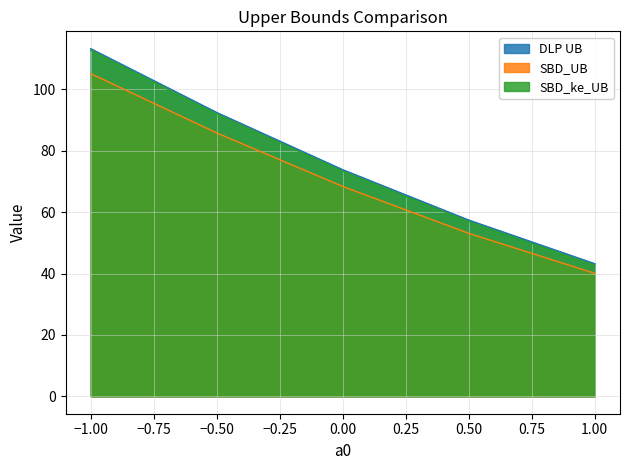

Reading left to right, extract all data points from this chart.

DLP UB: 113.2	92.4	73.8	57.4	43.2
SBD_UB: 105.1	85.8	68.4	53.1	40.1
SBD_ke_UB: 112.7	91.9	73.3	56.9	42.7